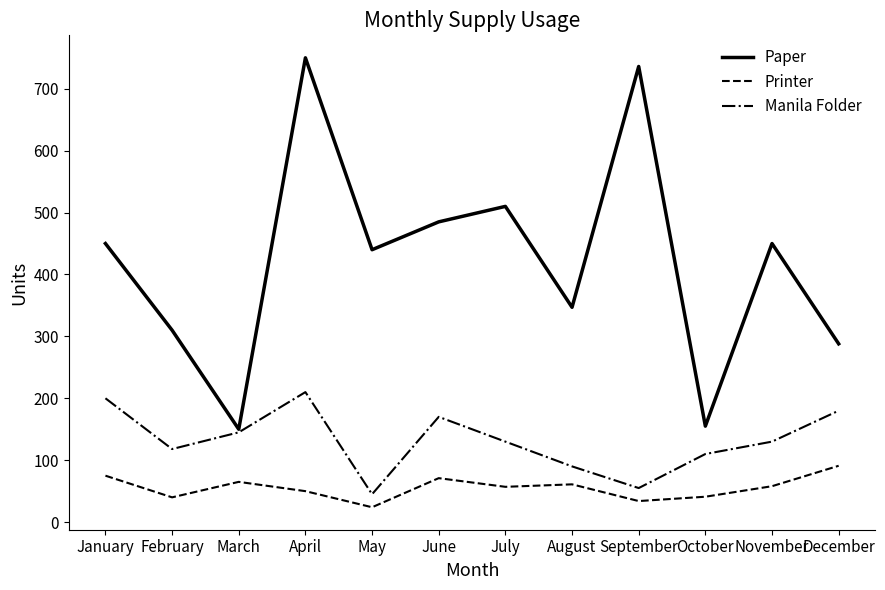

What is the highest value of the Printer series?

91